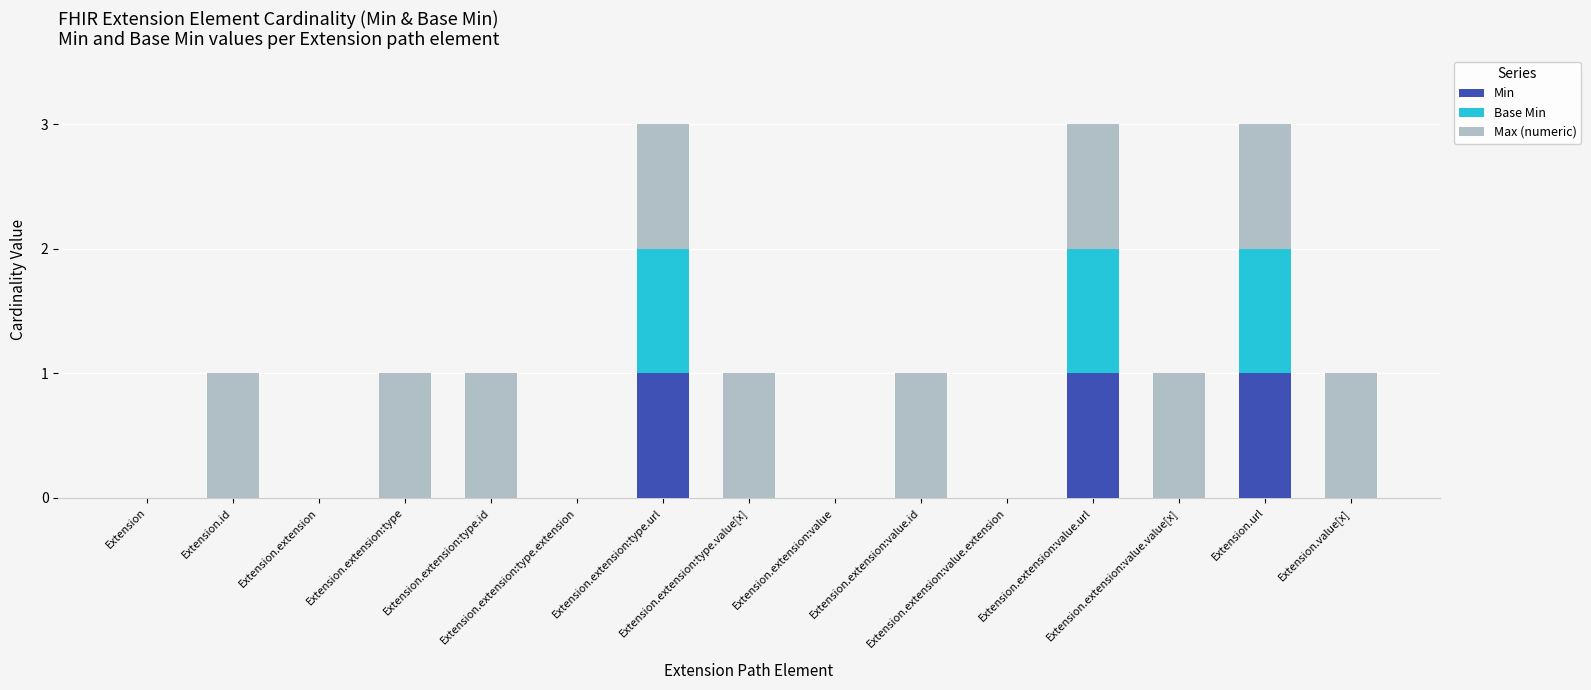

How many distinct data groups are displayed?

3